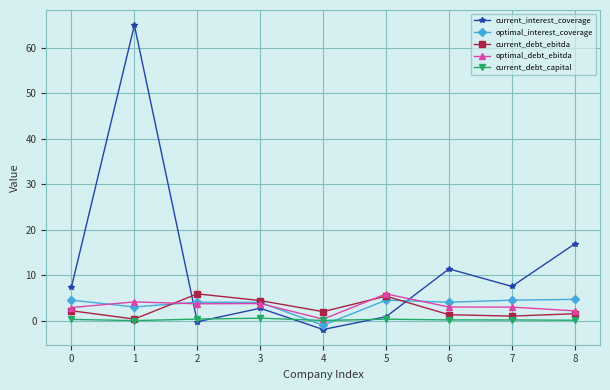

What is the greatest value displayed?

65.0